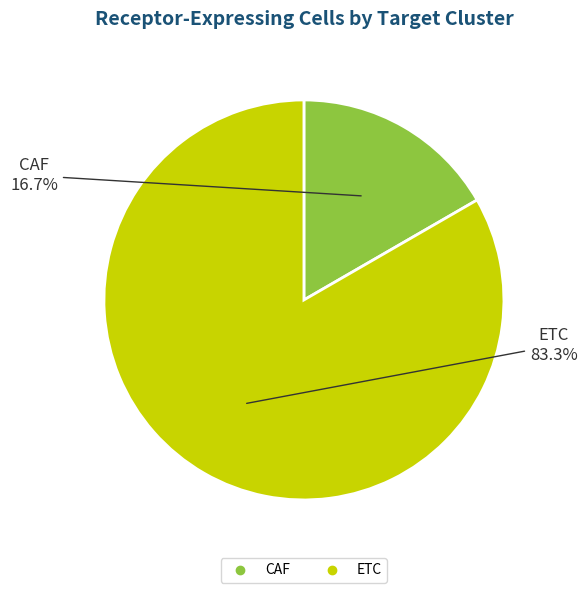

How many slices are in this pie chart?

2